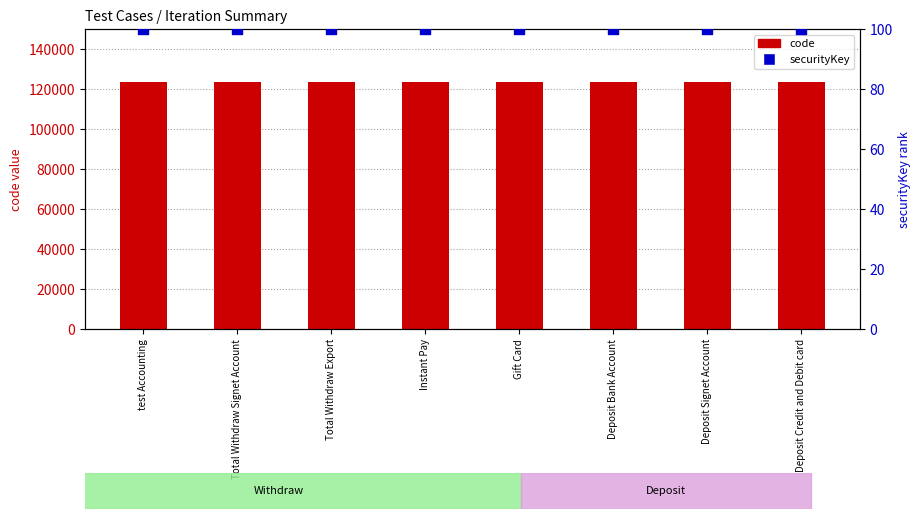

At how many categories does at least one series exceed 2831?

8